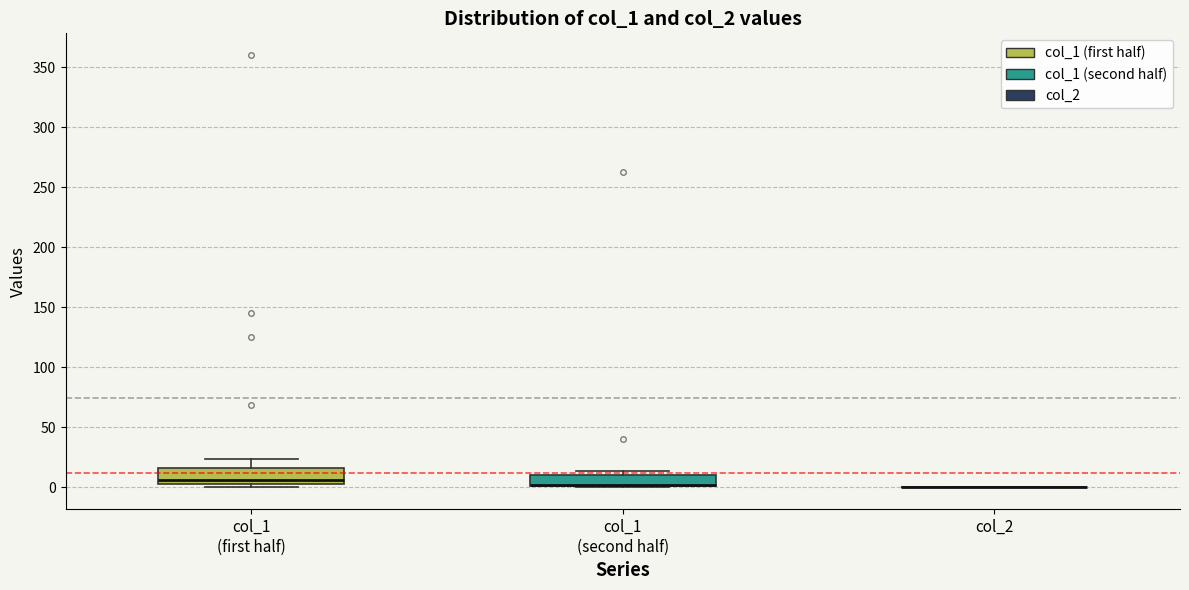

Reading left to right, read every box against the y-axis: the position of its median line, the range the box covers, and the ends of its whiskers. The values are not printed on the chart, so give them approximately, as read against the axis.

col_1 (first half): median 5 (just above the box's lower edge), box 5 to 15, whiskers 0 to 25
col_1 (second half): median 0 (drawn on the box's lower edge), box 0 to 10, whiskers 0 to 15
col_2: box collapsed to a line at 0, whiskers 0 to 0